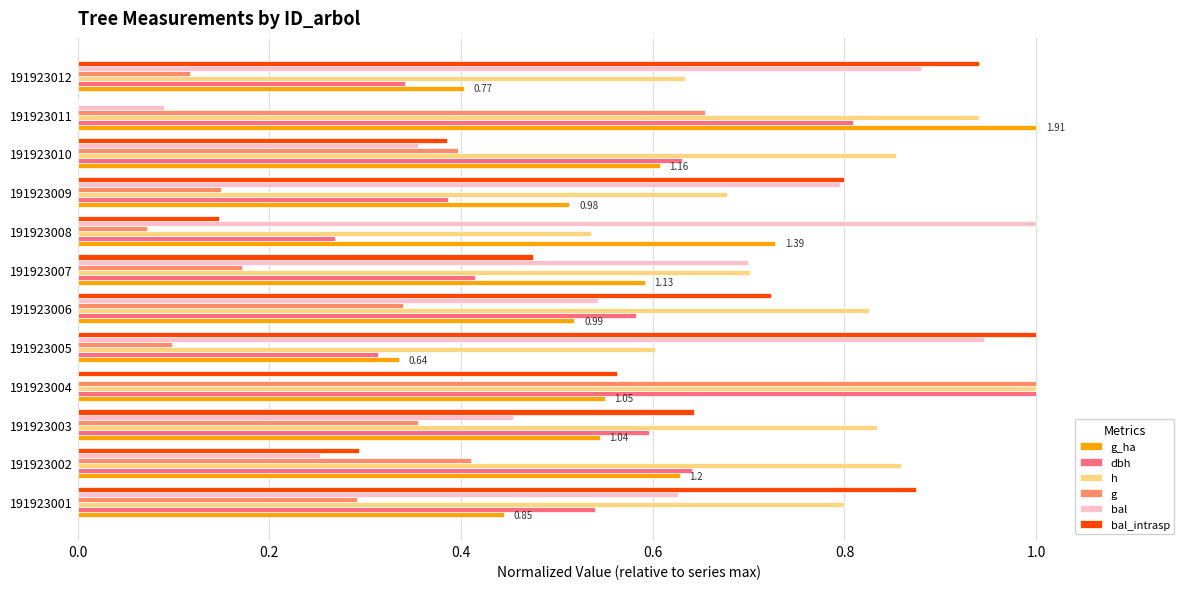

Which series changed the most between 191923003 and 191923005?

bal